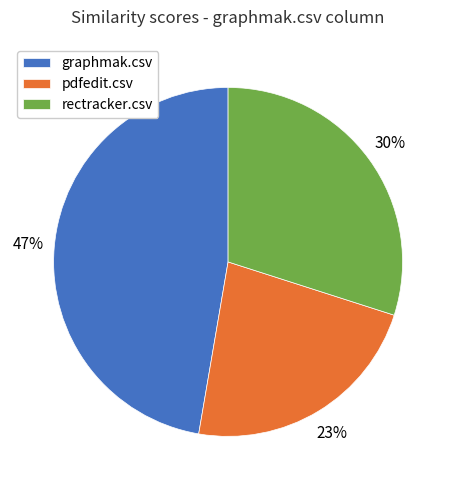

Is the sum of rectracker.csv and graphmak.csv greater than half?

Yes